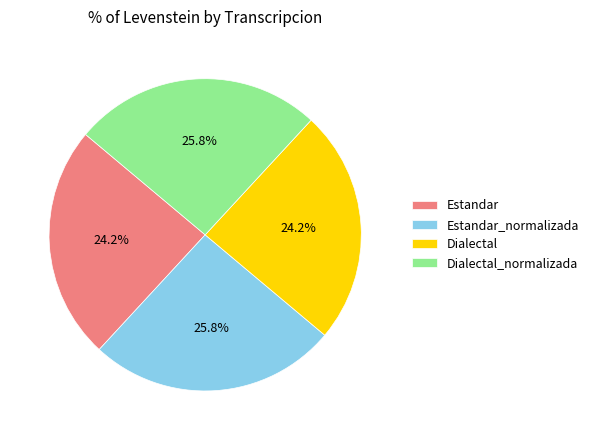

How many slices are in this pie chart?

4